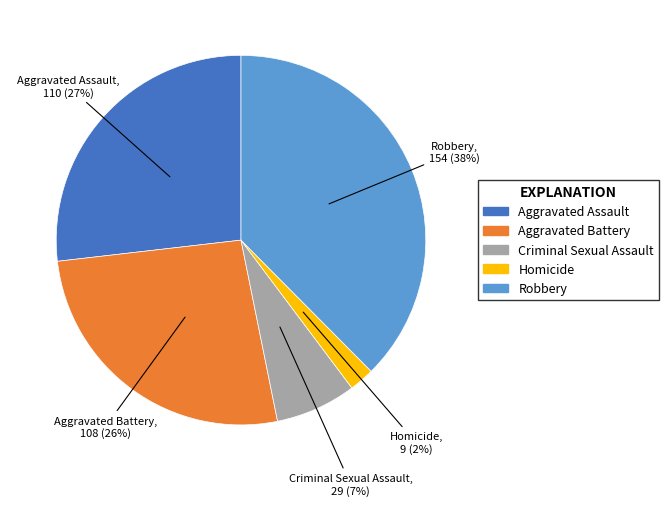

Does any single category account for the majority?

No